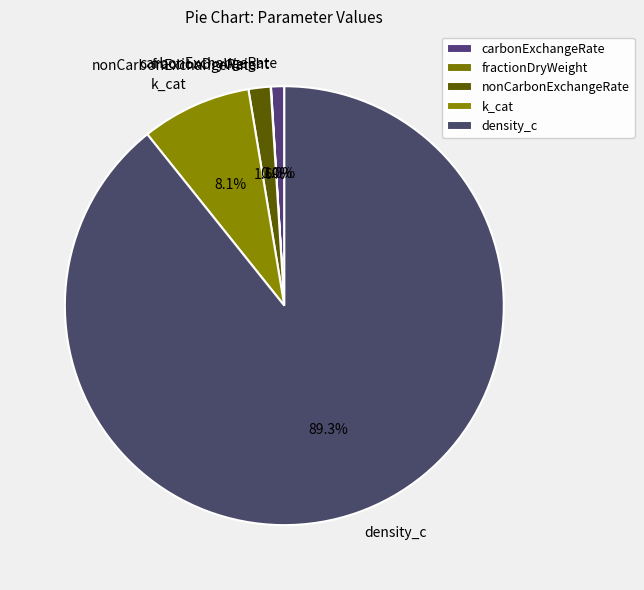

Between nonCarbonExchangeRate and k_cat, which is larger?

k_cat